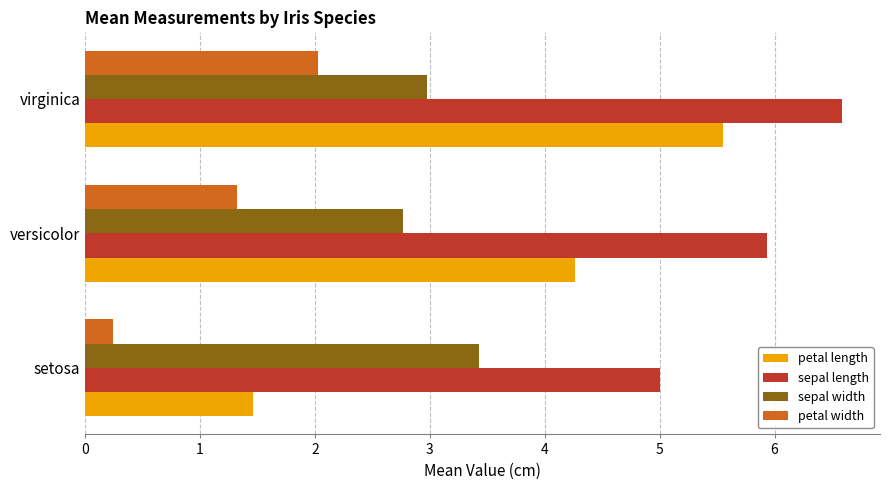

The petal length series shows 2.1 at setosa. True or false?

False